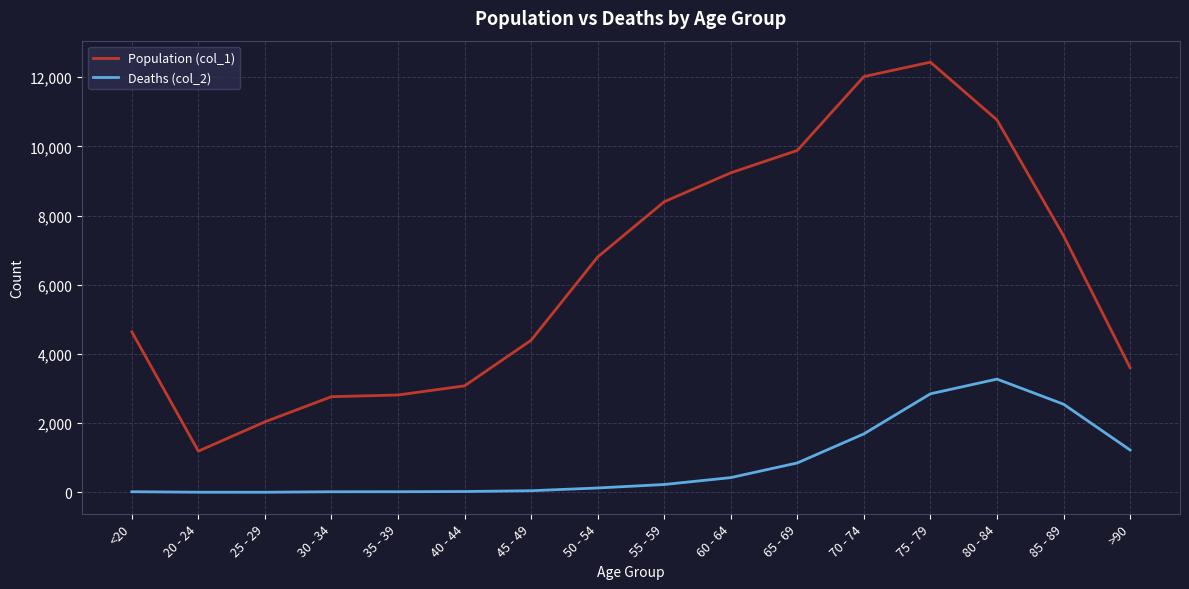

What is the maximum value shown in the chart?

12434